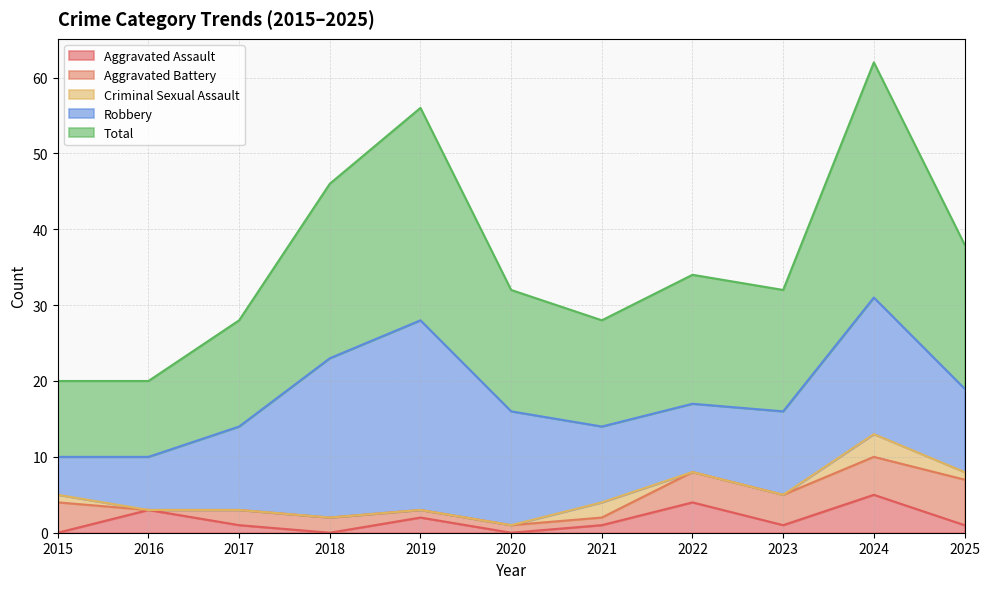

True or false: Total has a value of 11 at 2022.

False